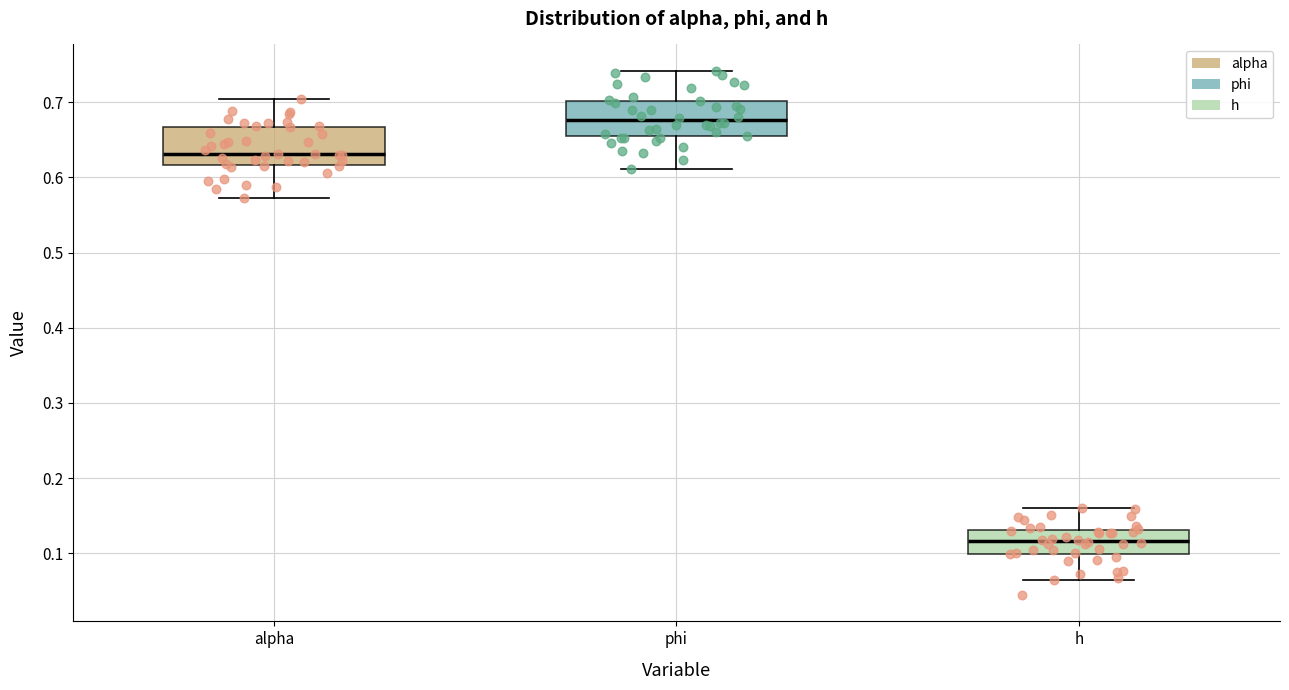

Reading left to right, transcribe this box plot: for each box, give where its median line is, the range the box spans, and where its two whiskers end, as read against the y-axis. The values are not printed on the chart, so give them approximately, as read against the axis.

alpha: median 0.63, box 0.62 to 0.67, whiskers 0.57 to 0.70
phi: median 0.68, box 0.65 to 0.70, whiskers 0.61 to 0.74
h: median 0.12, box 0.10 to 0.13, whiskers 0.06 to 0.16